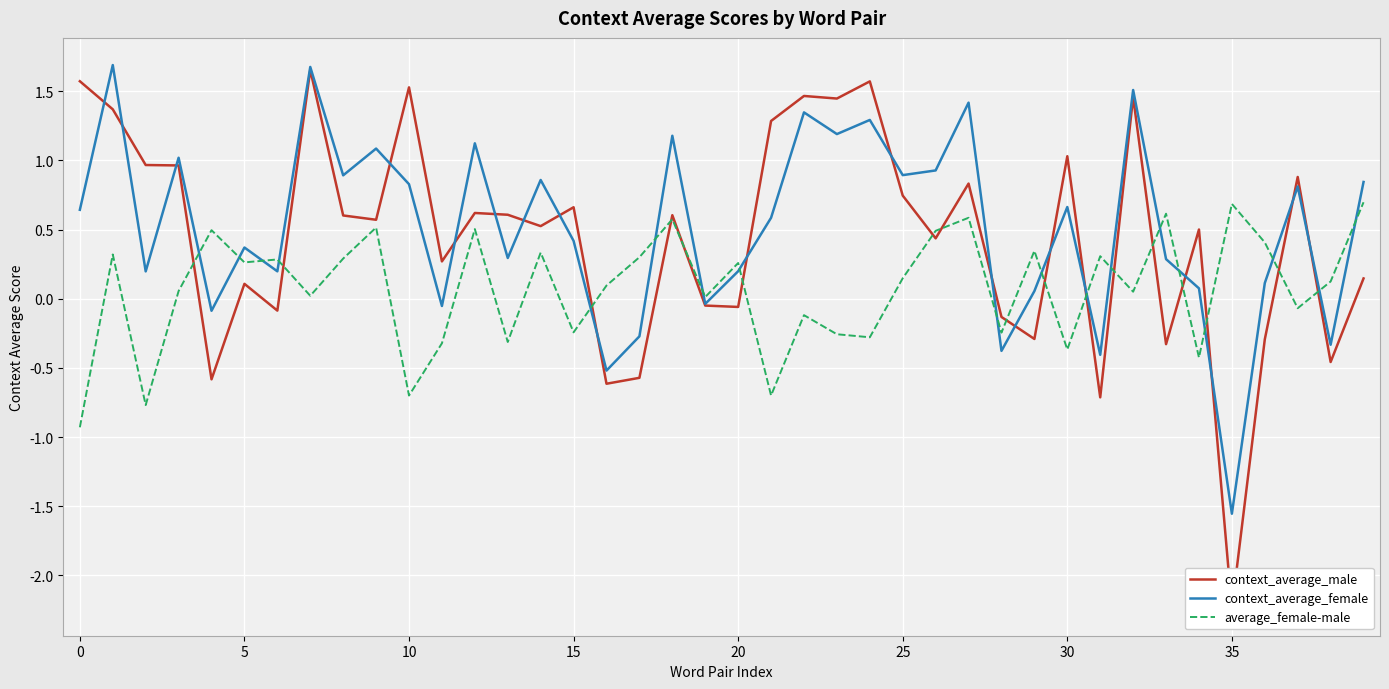

Where is context_average_male nearest to the value 0?

19